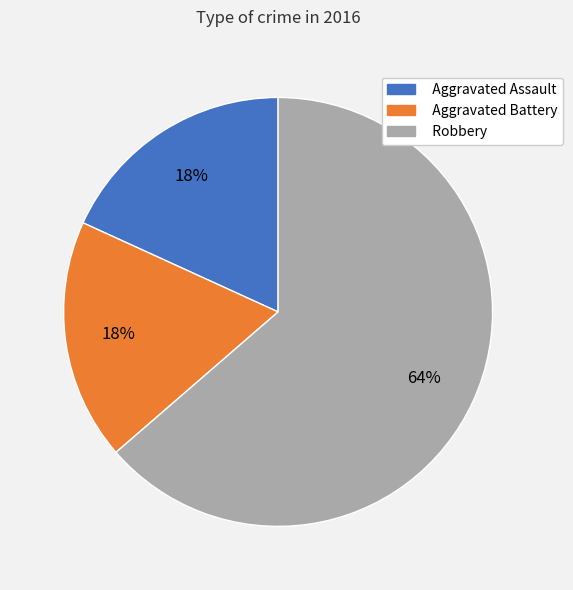

Which has a higher value, Robbery or Aggravated Battery?

Robbery